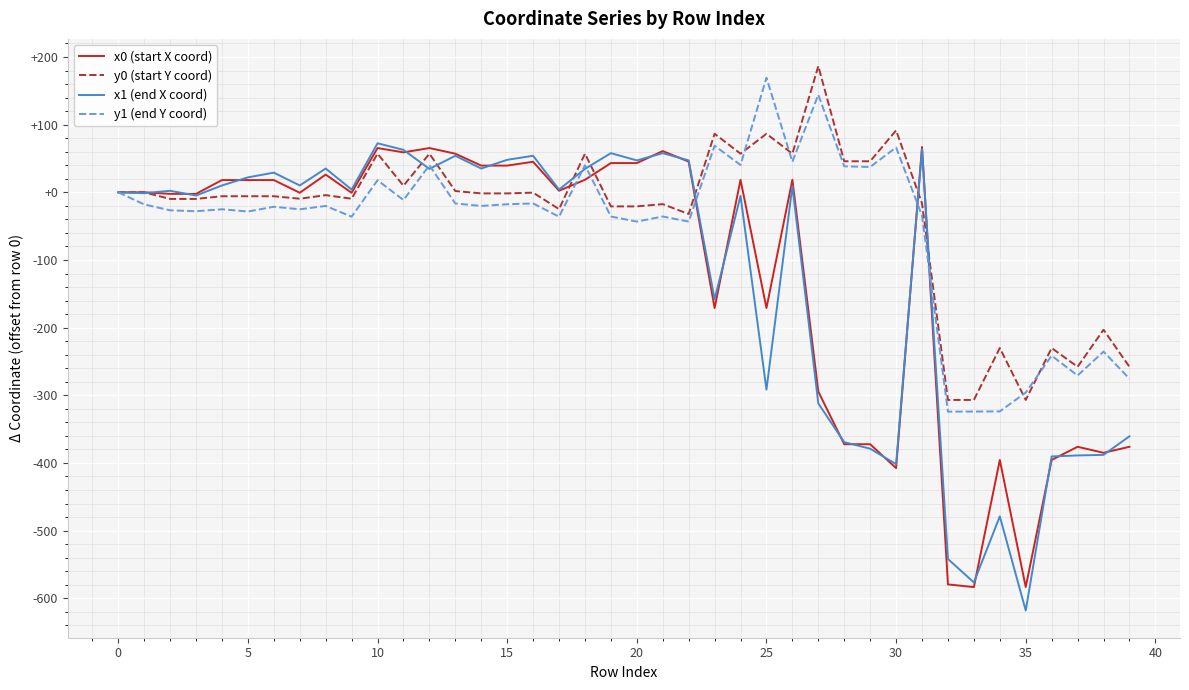

What is the difference between the maximum and second lowest values in the x1 (end X coord) series?

649.1